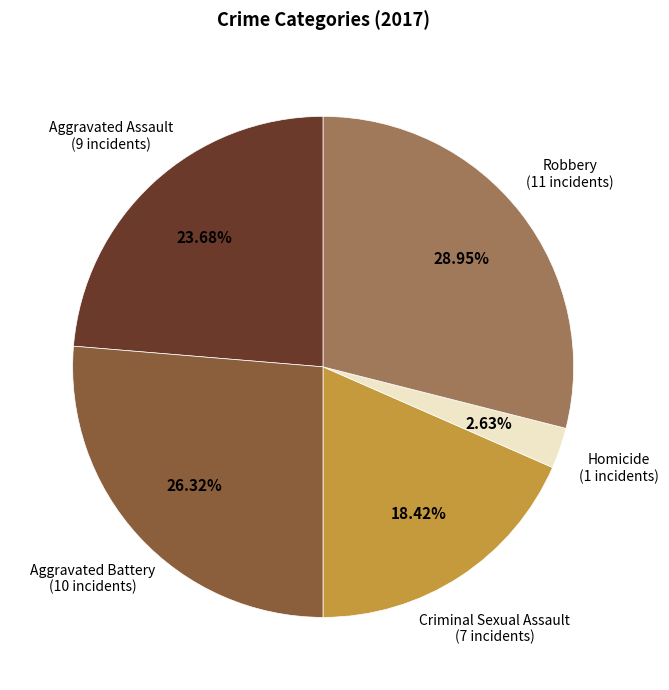

Does any single category account for the majority?

No